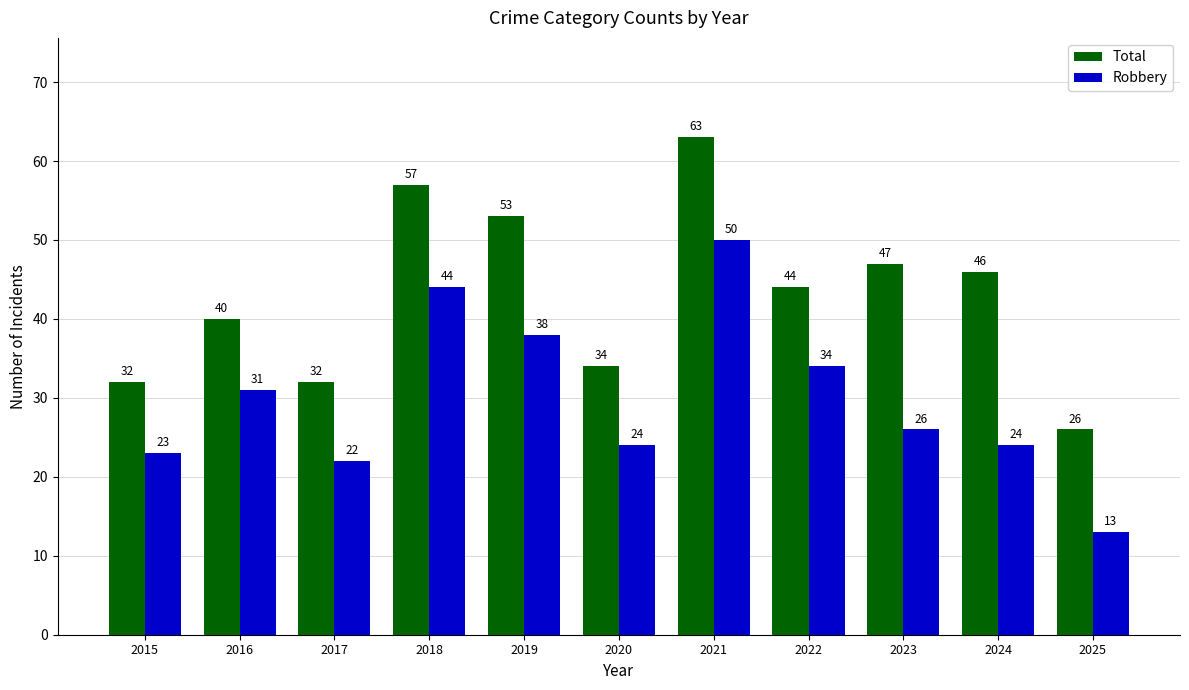

What is the difference between the highest and lowest values at 2023?

21